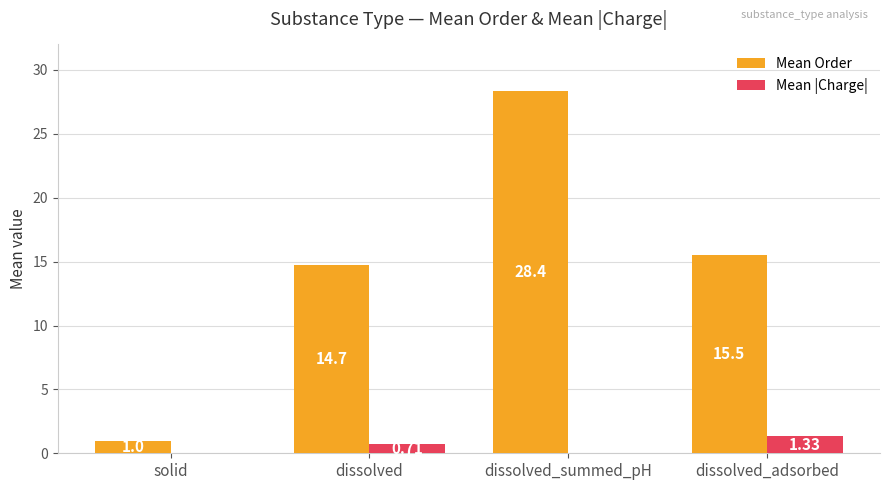

Which label corresponds to the largest value in the chart?

dissolved_summed_pH